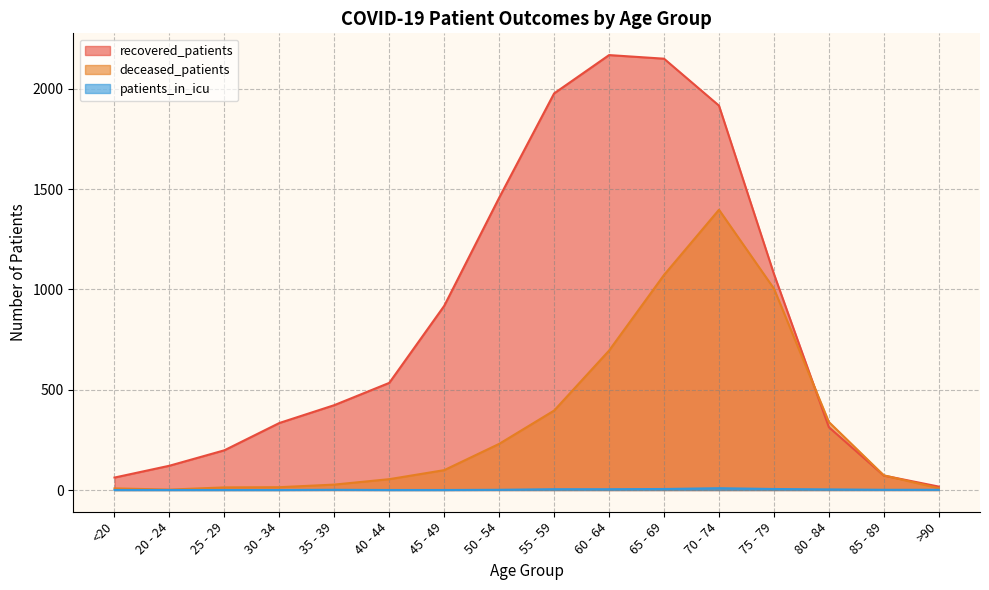

Which category has the lowest value in the patients_in_icu series?

<20